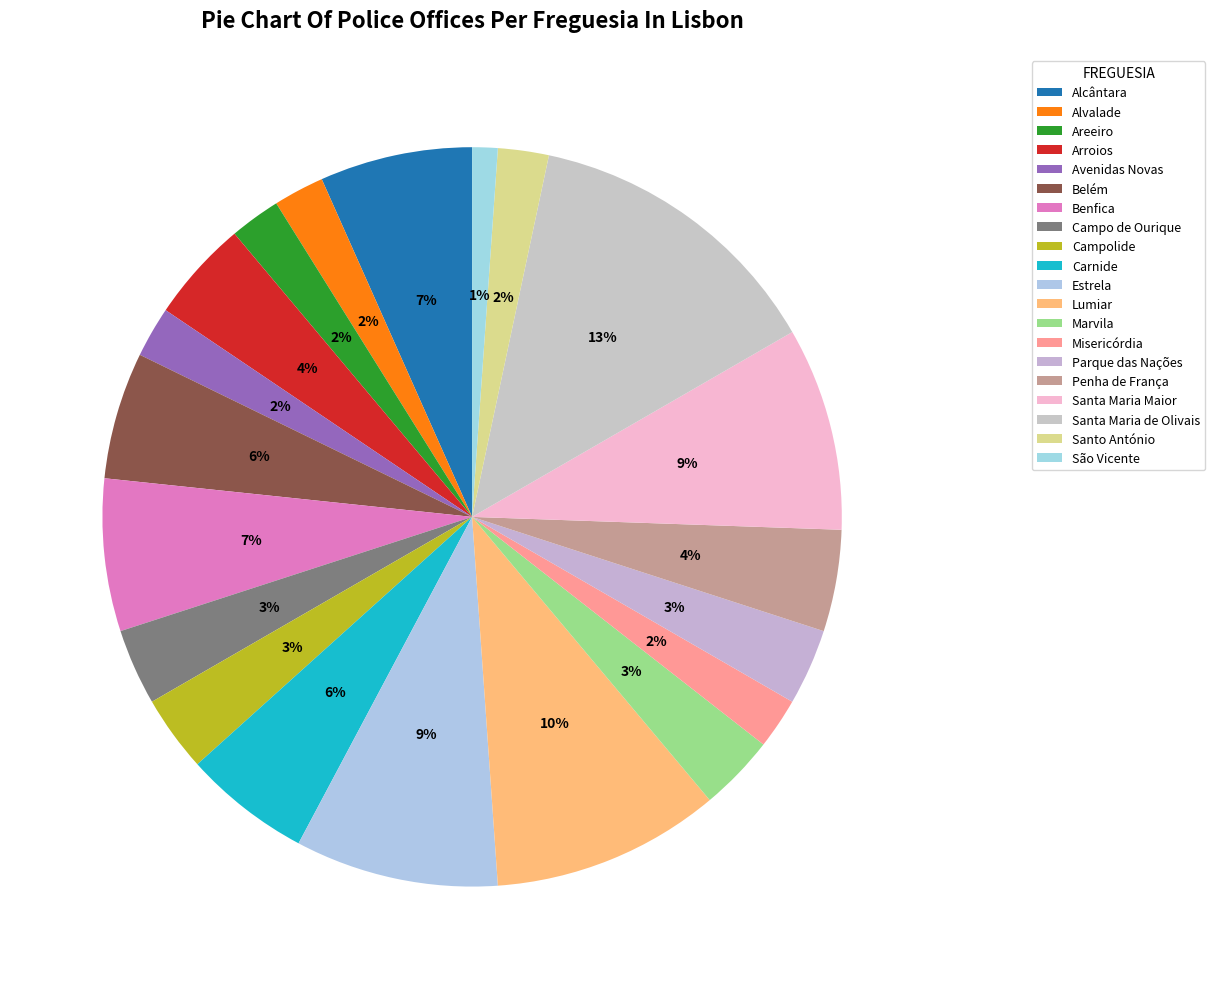

How many segments does this pie chart have?

20